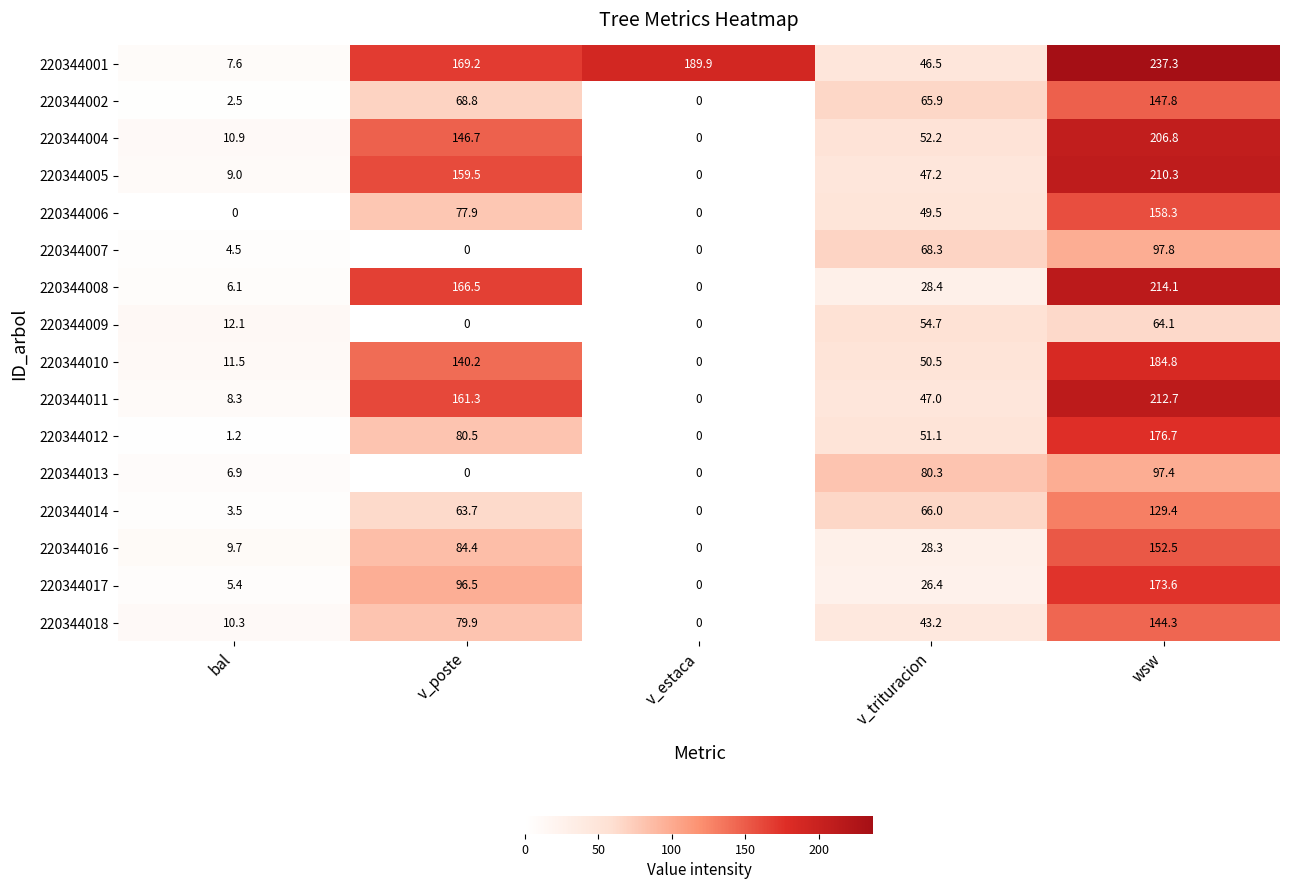

Which series changed the most between v_trituracion and wsw?

220344001